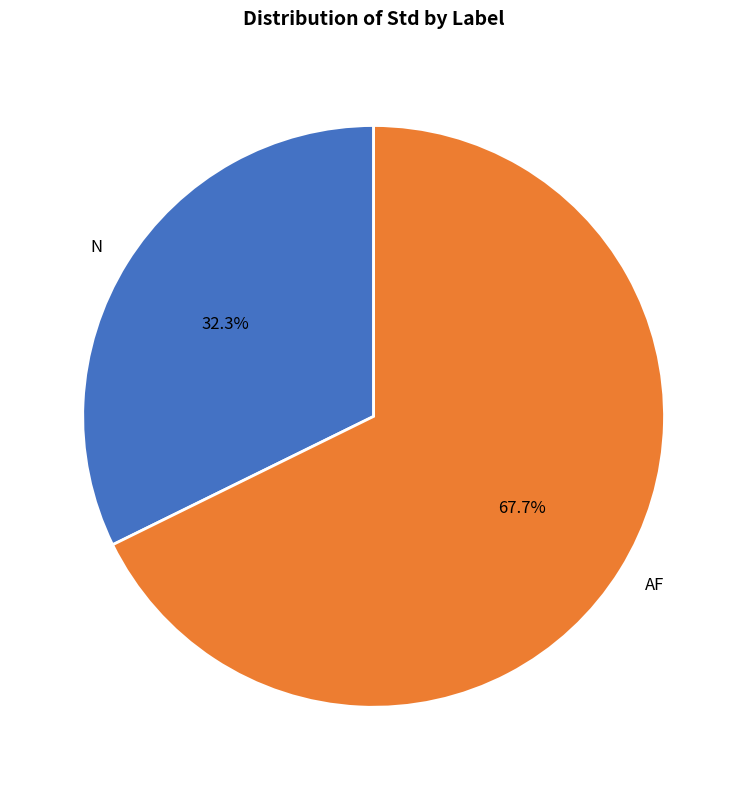

What is the largest slice in the pie chart?

AF